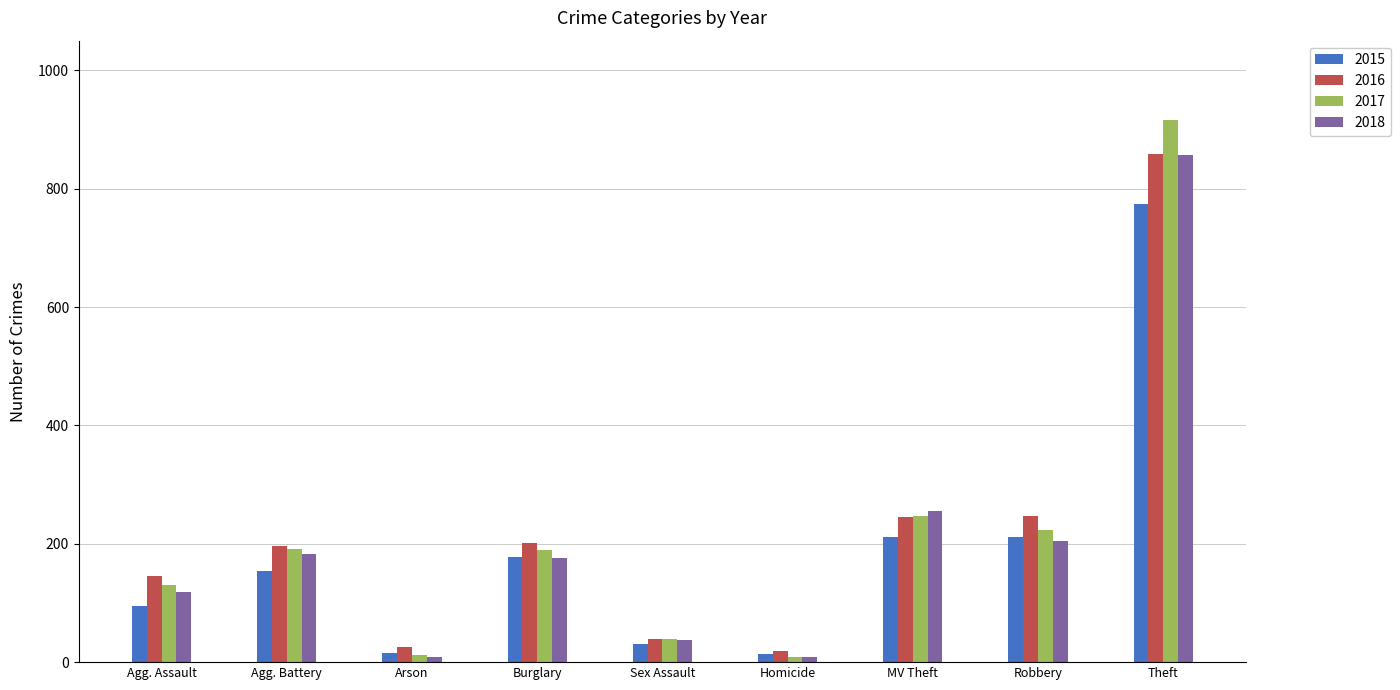

Are the bars horizontal?

No